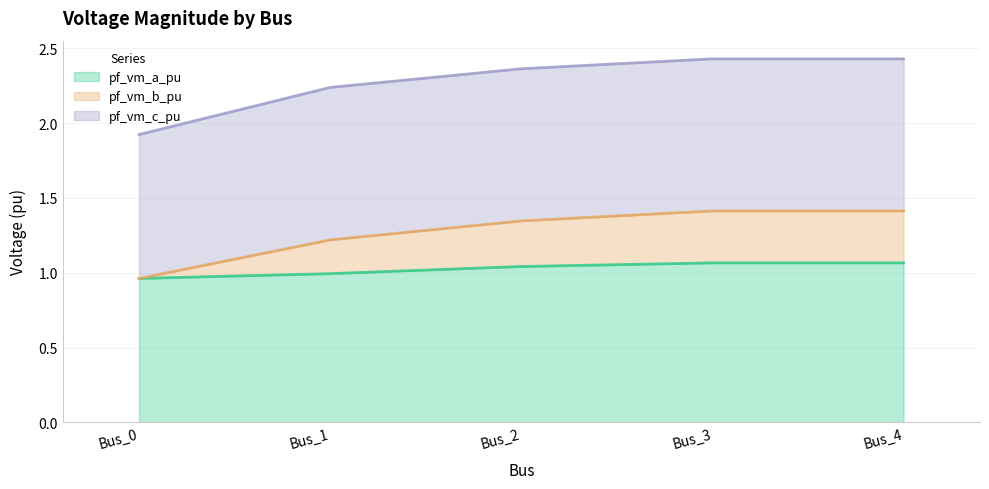

The value of pf_vm_a_pu at Bus_1 is 1.0. True or false?

True